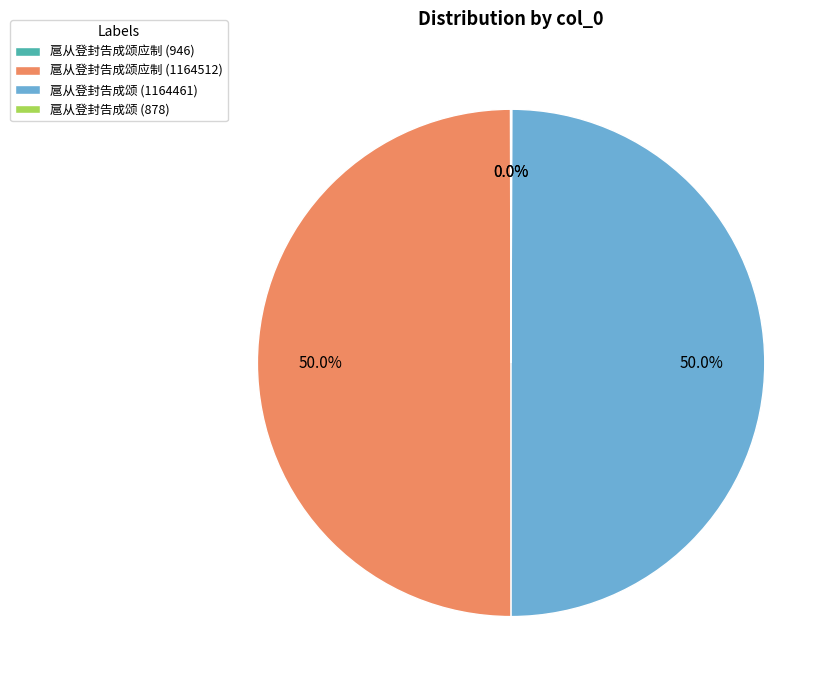

To the nearest percent, what portion does 扈从登封告成颂应制 (1164512) represent?

50%